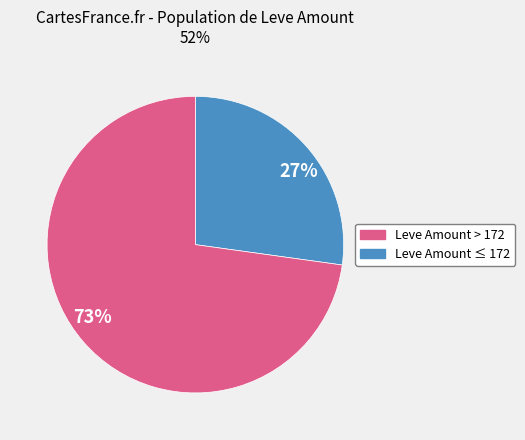

What is the ratio of the value at 73% to the value at 27%?

2.7